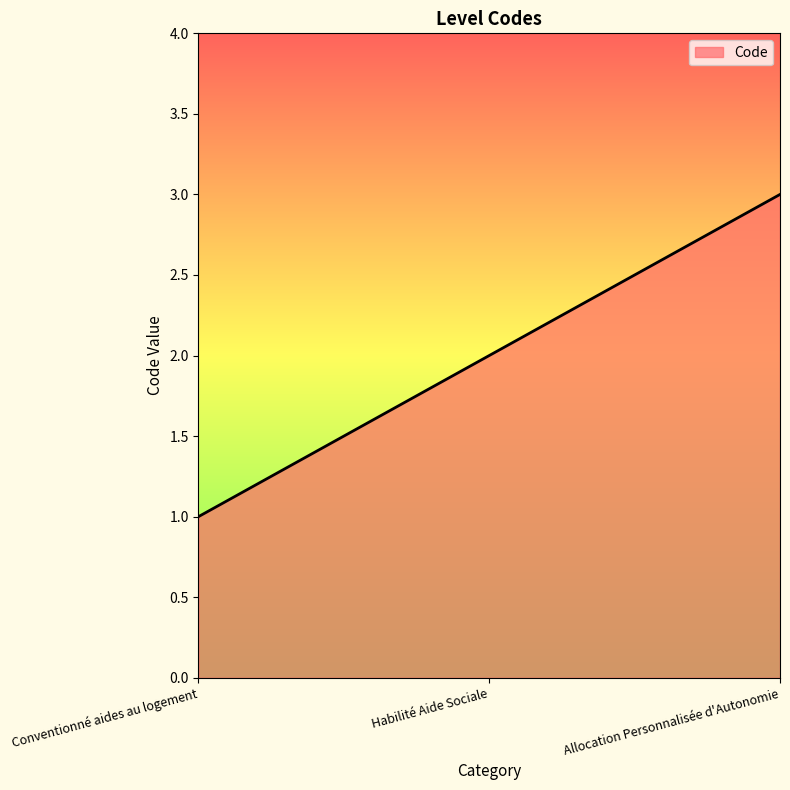

Reading left to right, extract all data points from this chart.

1	2	3